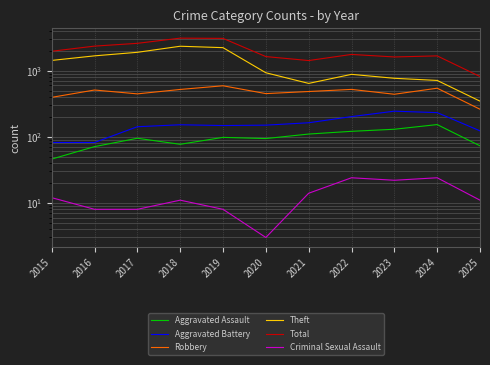

True or false: Criminal Sexual Assault and Aggravated Assault cross at least once.

False